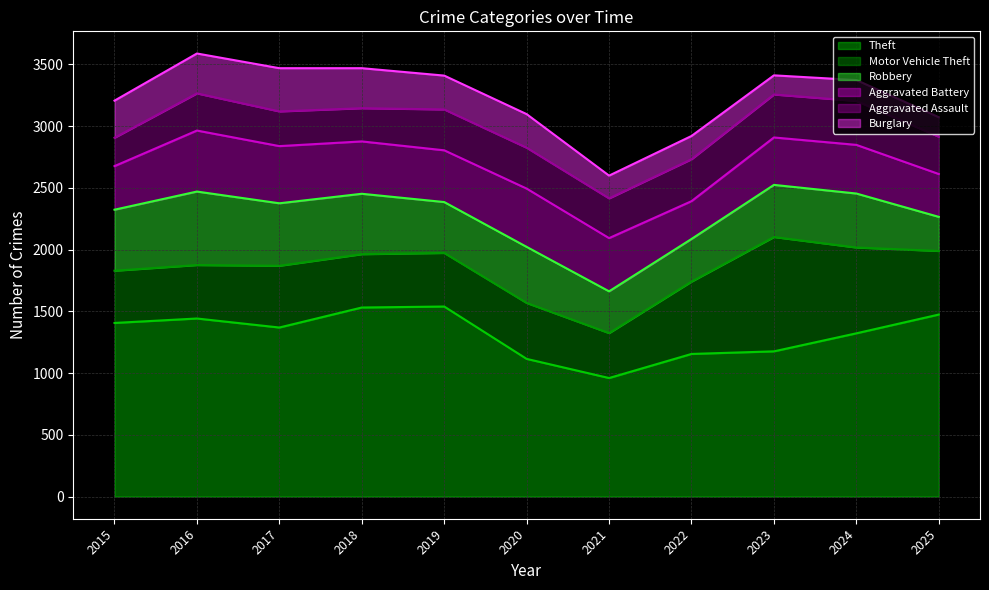

True or false: Aggravated Battery and Theft cross at least once.

False